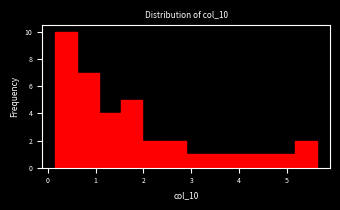

What is the height of the bar covering 2.9 to 3.3 on the x-axis? Neither the bar edges nor the heights are printed on the chart, so give them approximately, as read against the axes.

1